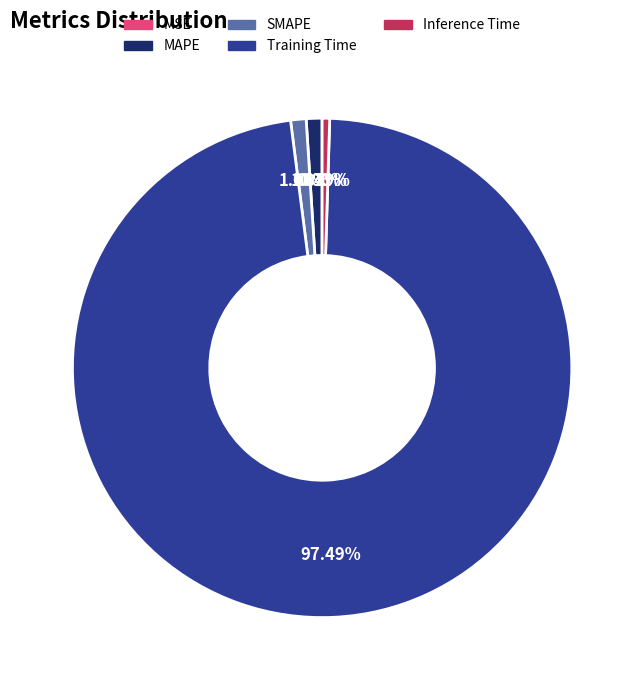

What is the majority slice?

Training Time